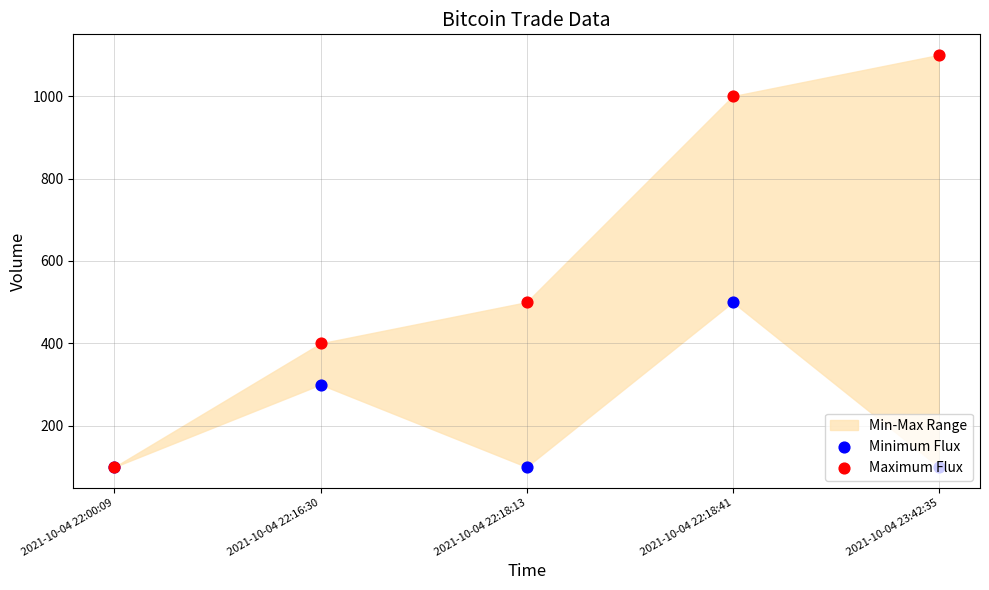

Which series contains the highest Y value?

Maximum Flux